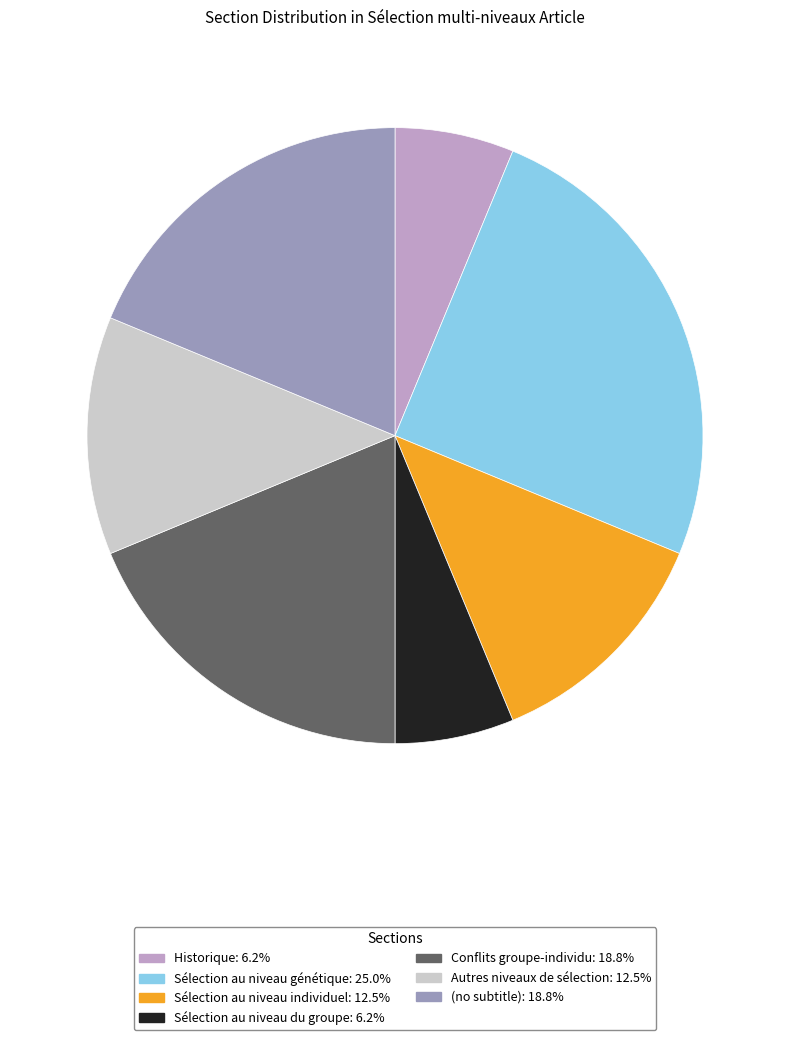

Count the number of slices in the pie.

7